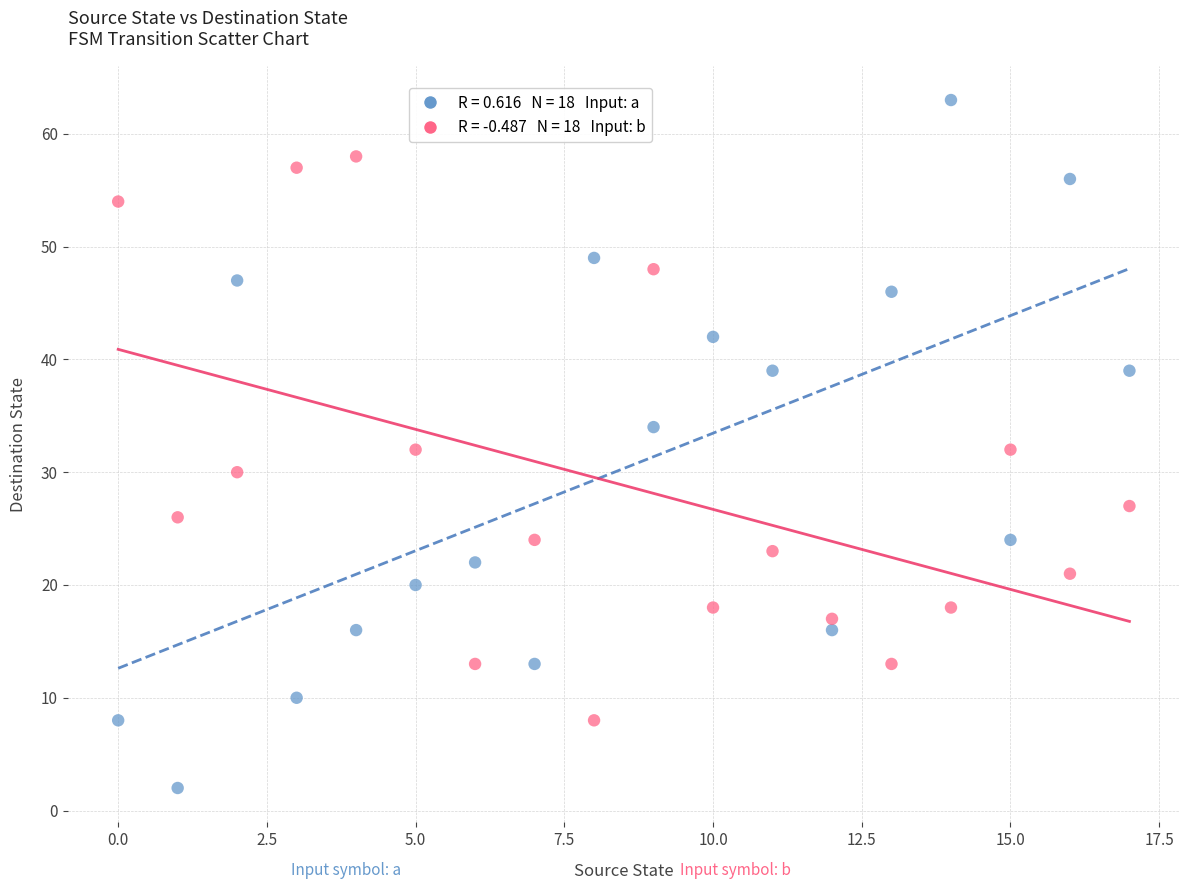

Across all data points, what is the range of Y values (max minus min)?

61